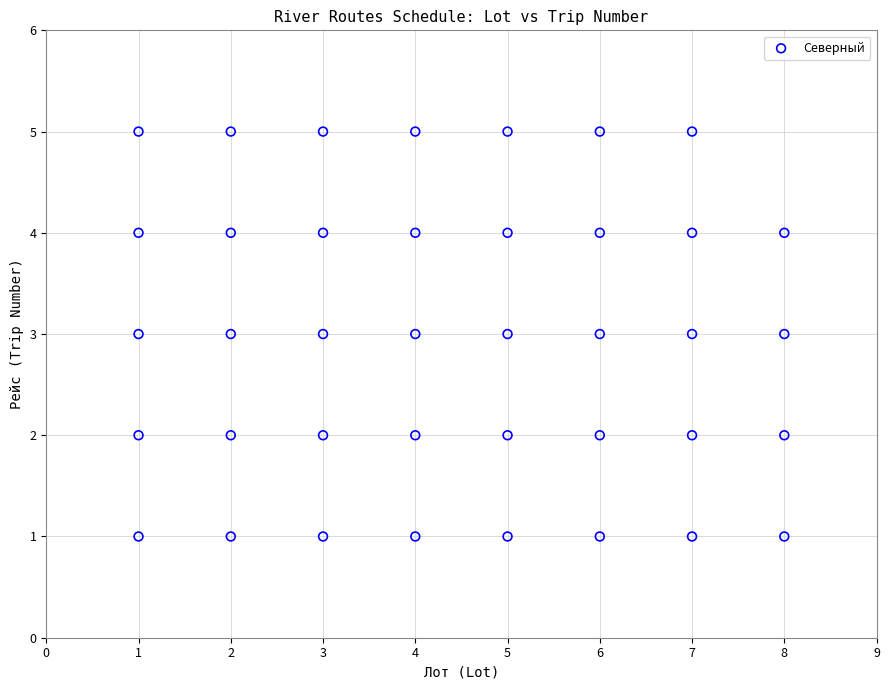

What is the range of Y values (max minus min)?

4